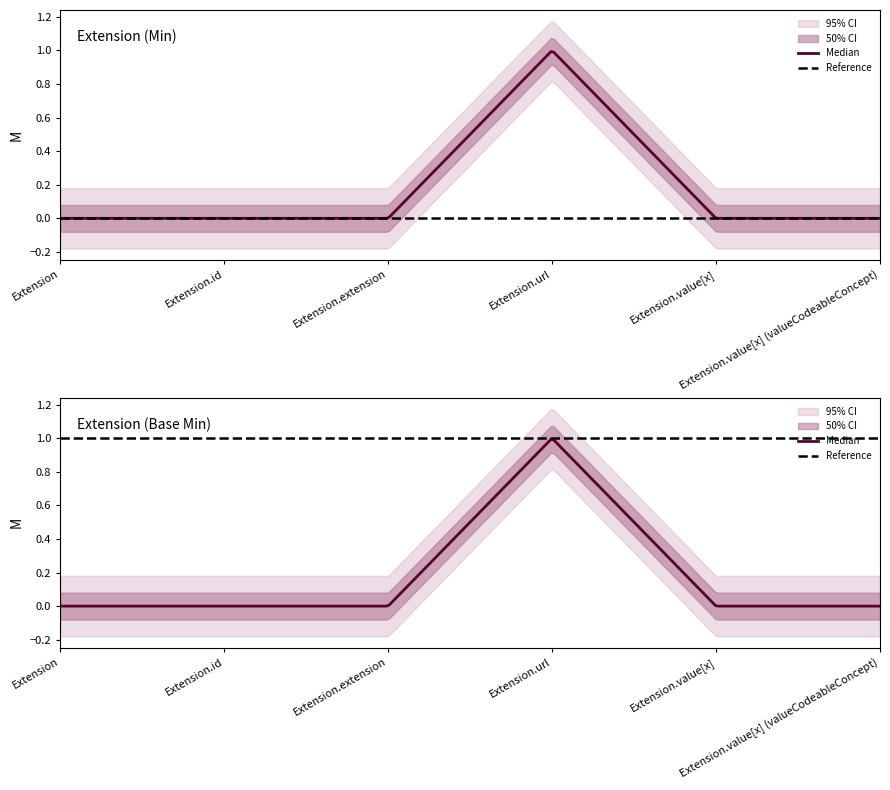

Reading left to right, transcribe all the data shown in this chart.

Extension: 0	0
Extension.id: 0	0
Extension.extension: 0	0
Extension.url: 1	1
Extension.value[x]: 0	0
Extension.value[x] (slice): 0	0